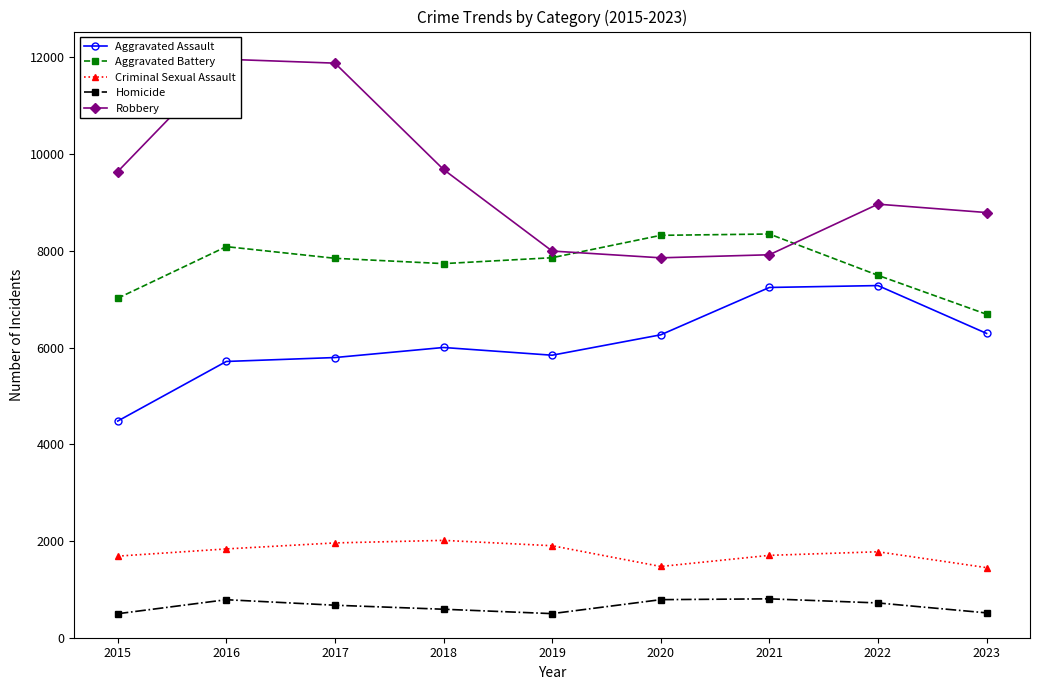

Which has a higher value, 2016 or 2018?

2018